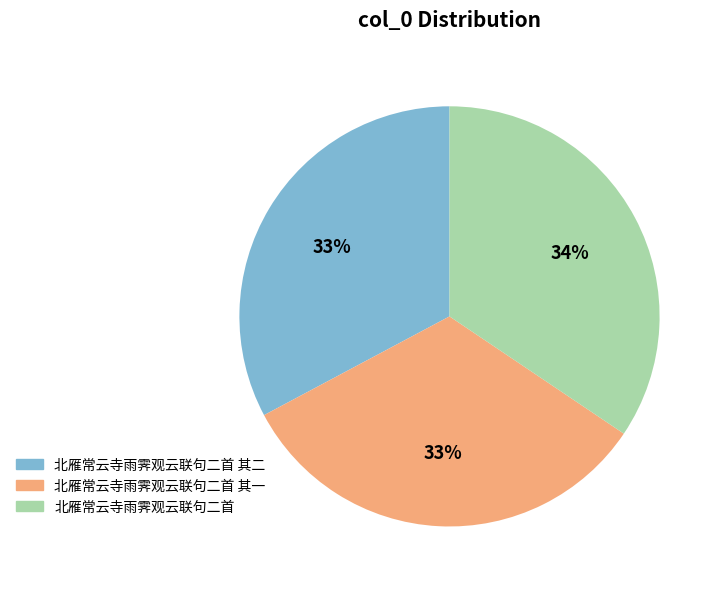

How many segments does this pie chart have?

3